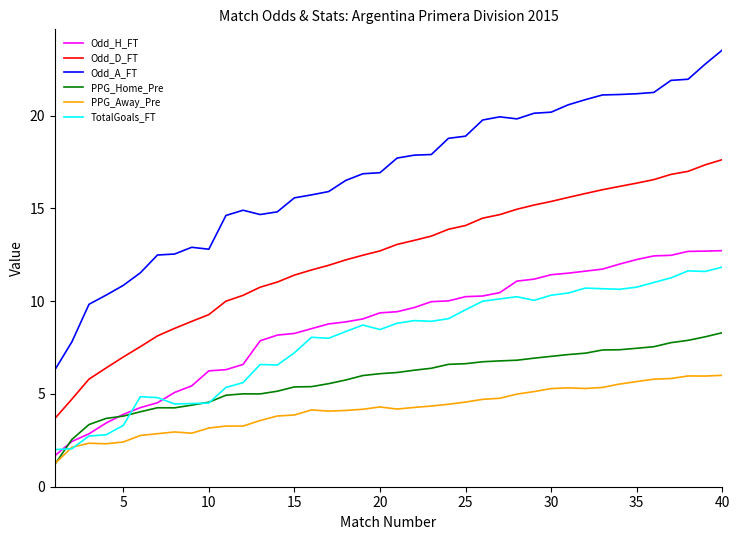

What is the difference between the maximum and minimum values in the PPG_Home_Pre series?

7.1